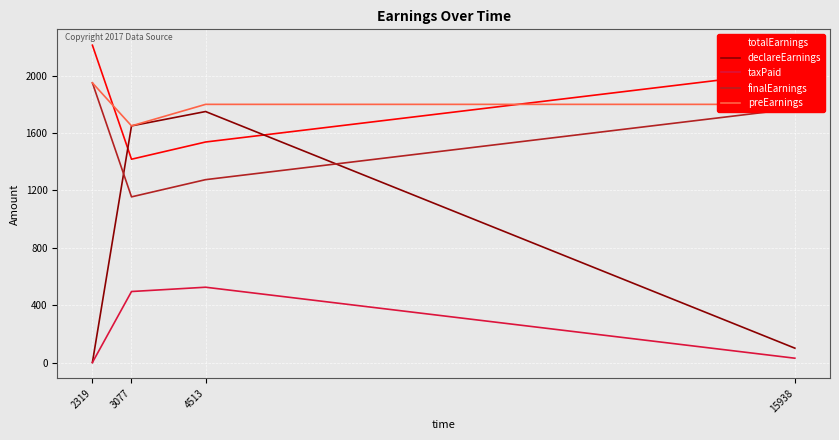

True or false: totalEarnings and finalEarnings intersect in this chart.

False